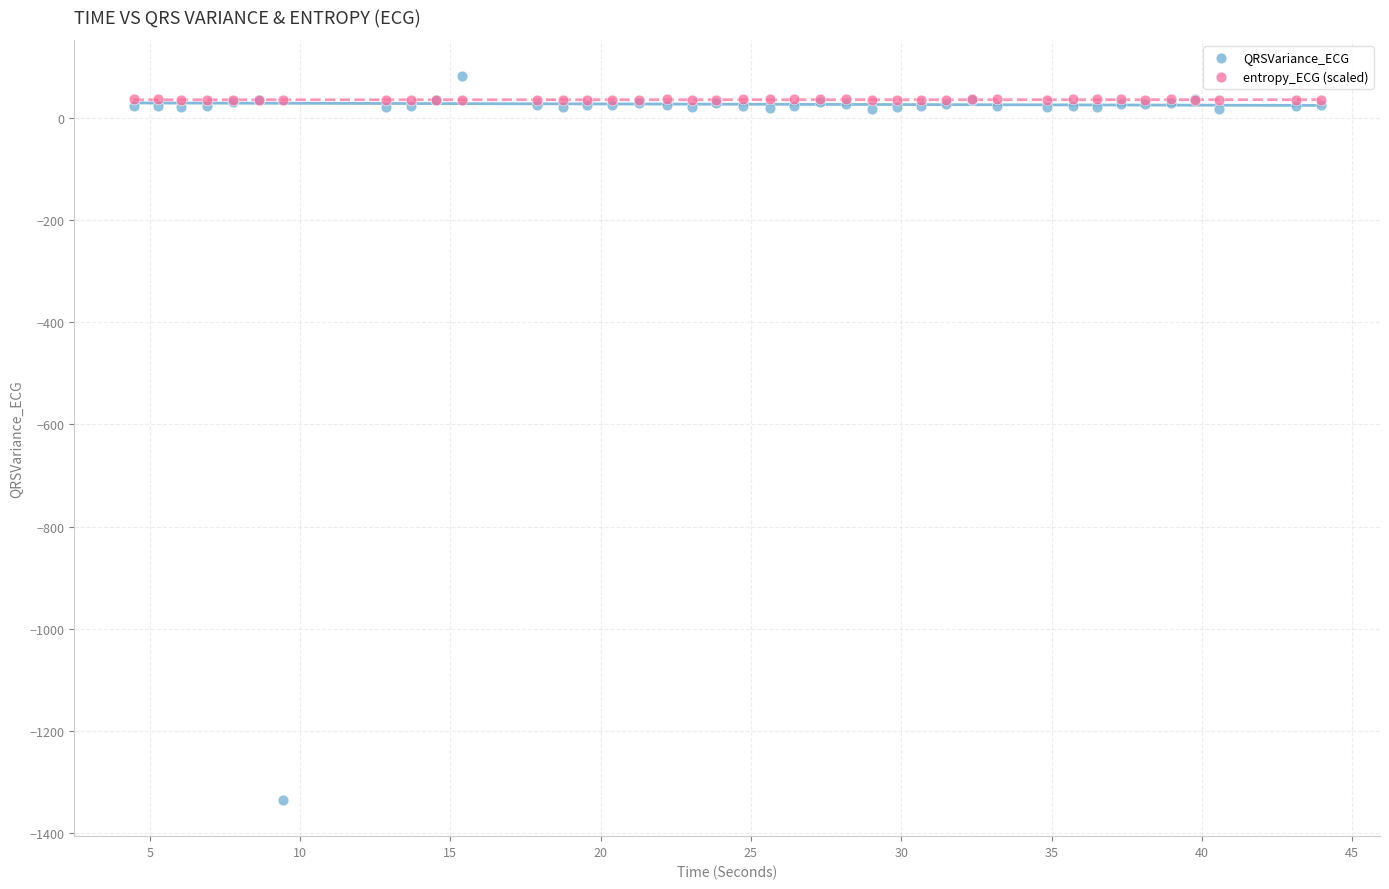

Which series reaches the minimum Y coordinate?

QRSVariance_ECG